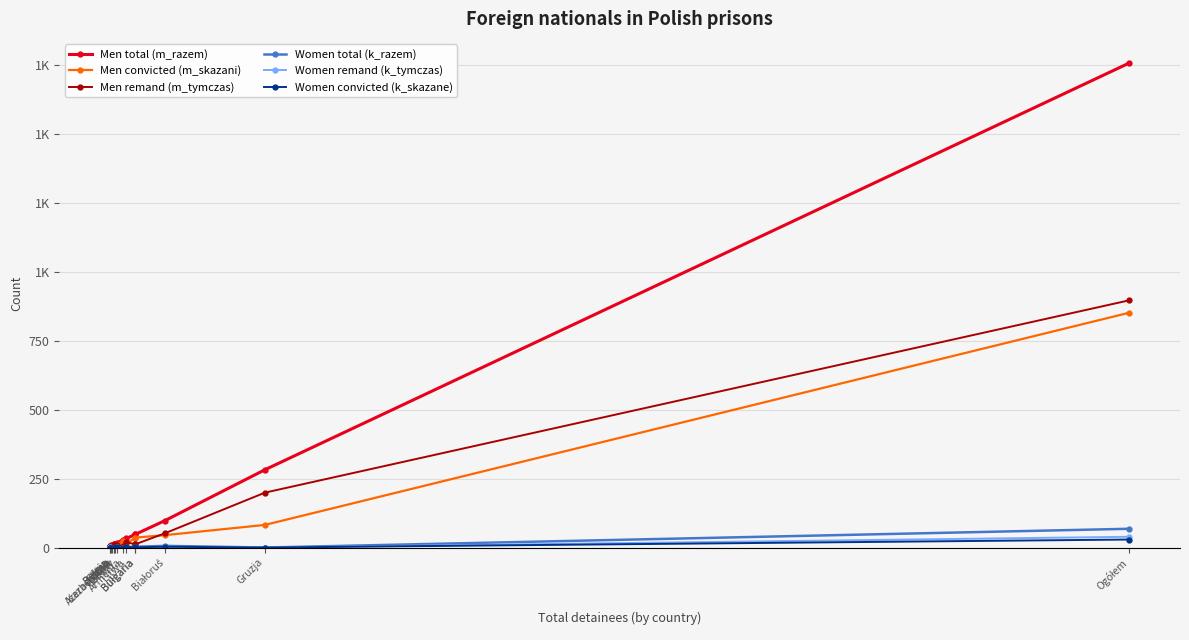

What is the label of the 10th point from the left?

Litwa